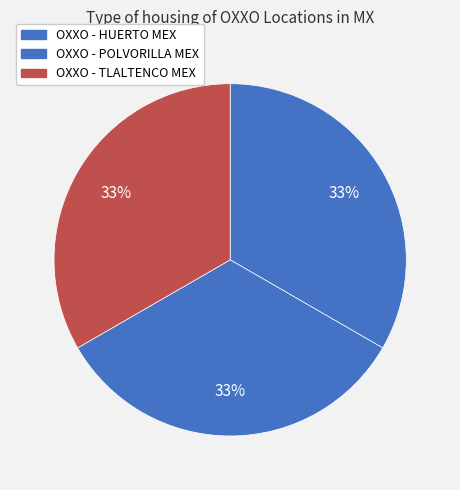

Combined, do OXXO - TLALTENCO MEX and OXXO - HUERTO MEX account for over 50%?

Yes